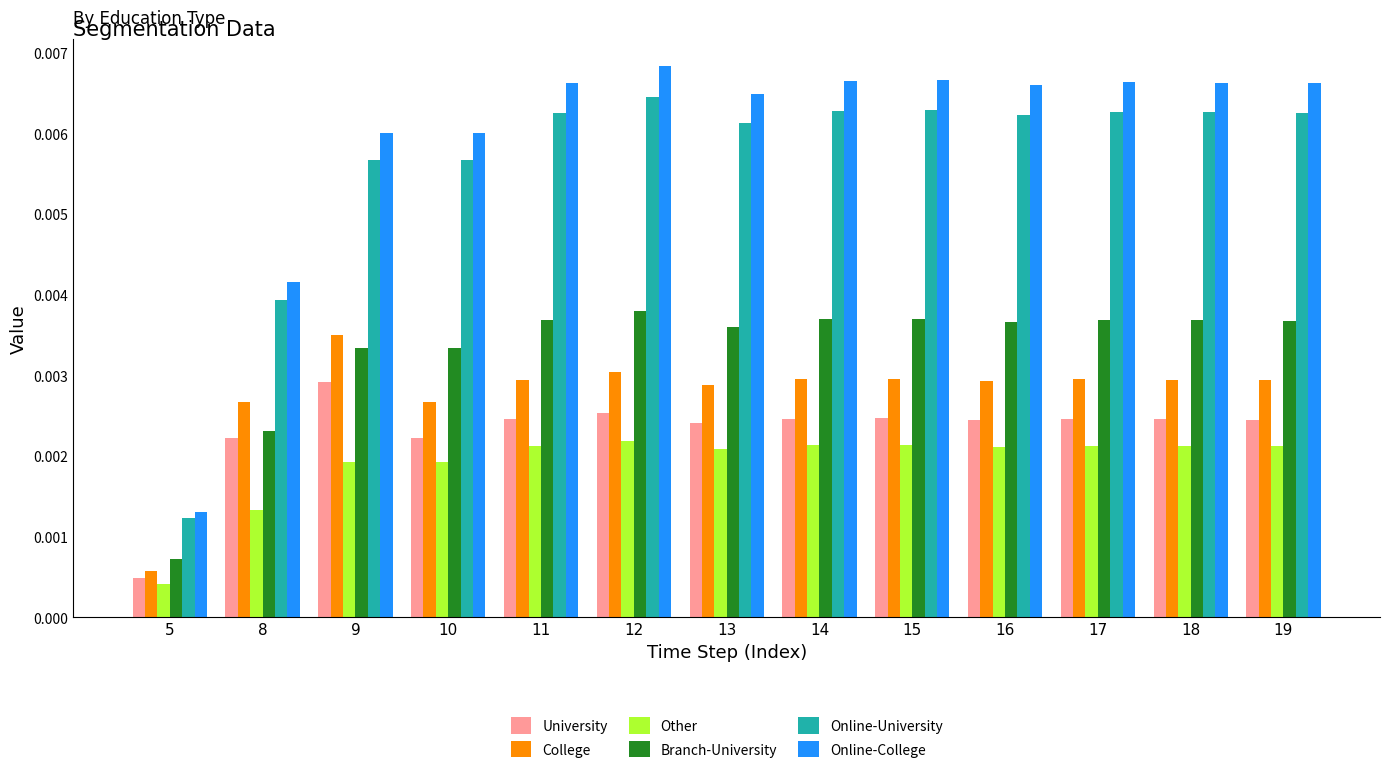

Which series has the widest spread of values?

Online-College